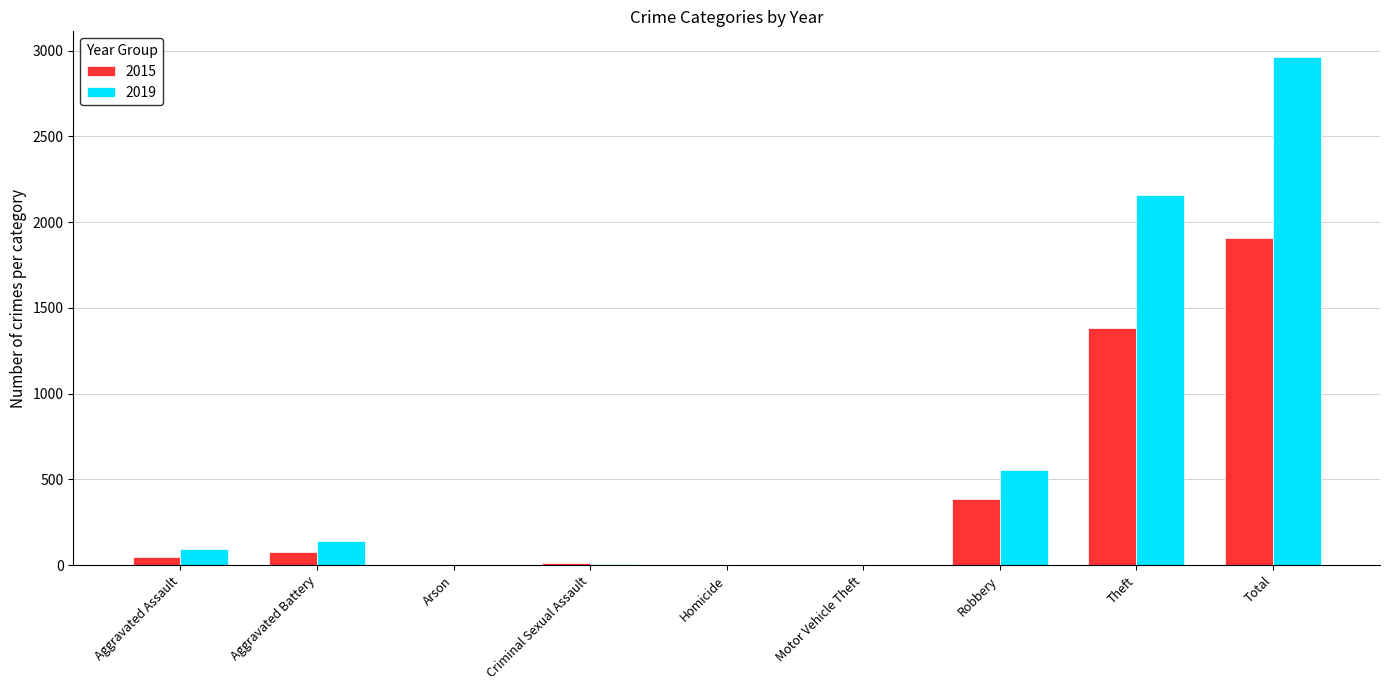

How many distinct data groups are displayed?

2